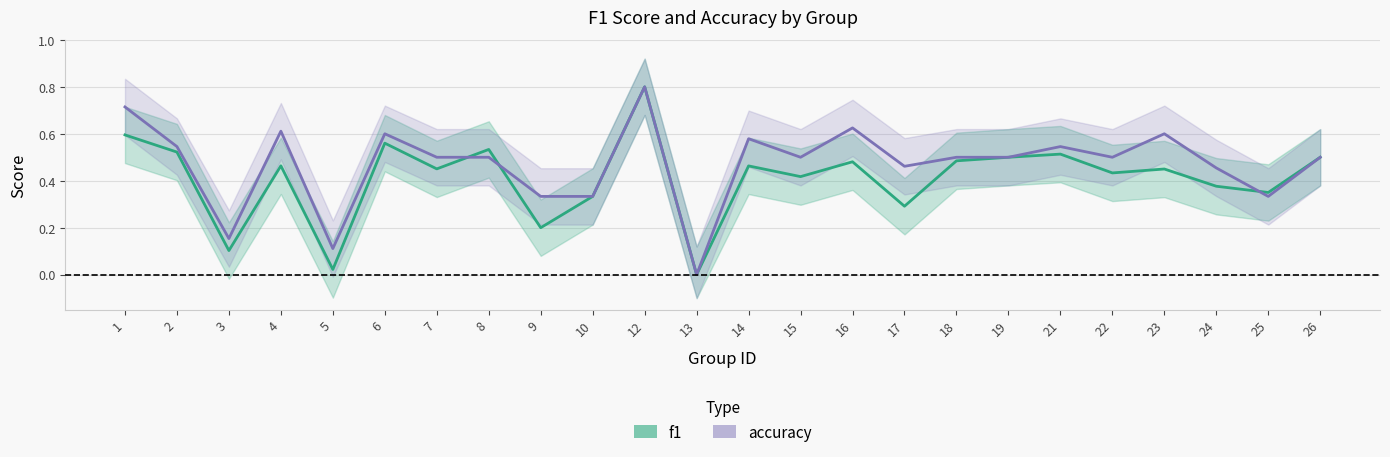

List the series in order of their peak value, lowest first.

f1, accuracy